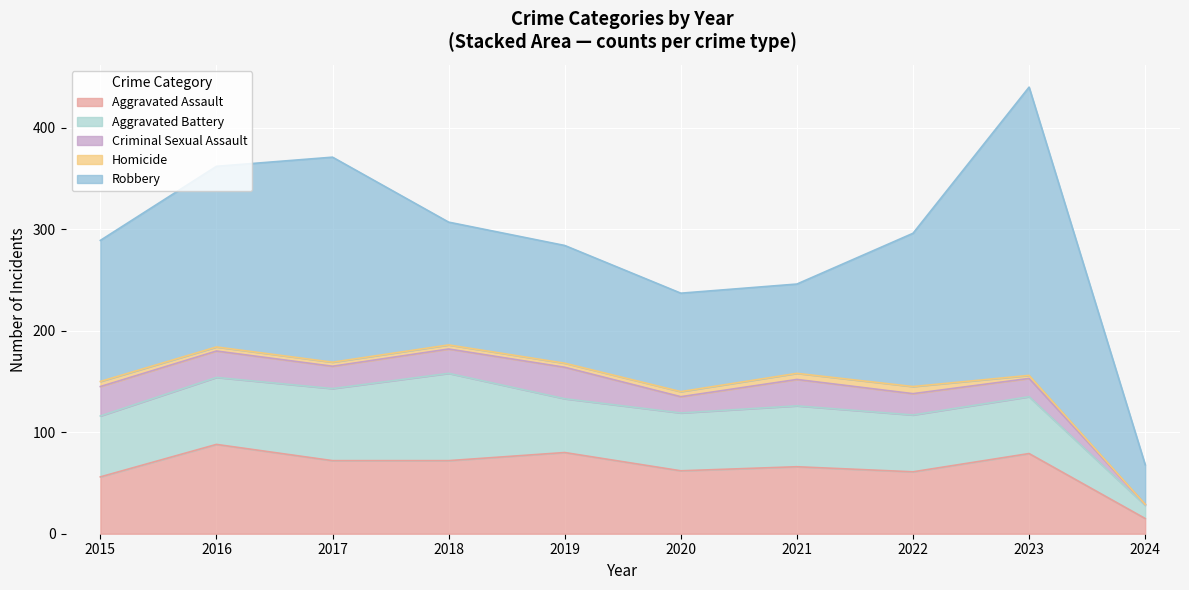

Which series has the widest spread of values?

Robbery